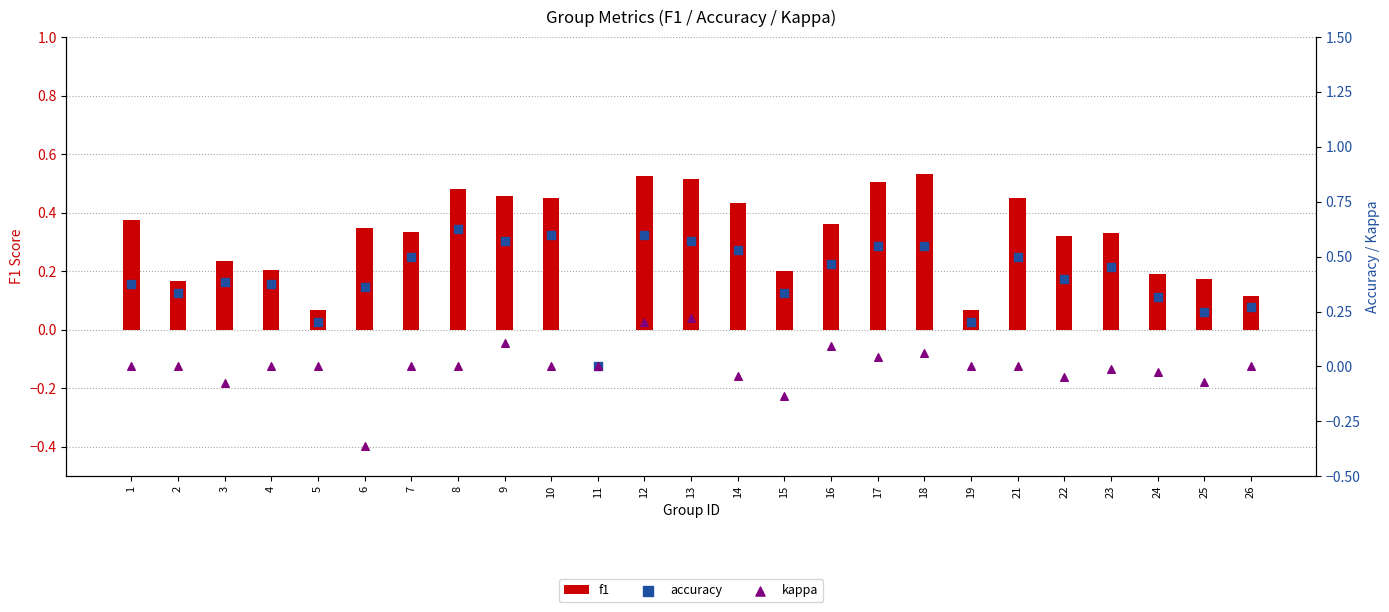

Is the value of kappa at 17 greater than the value of f1 at 7?

No